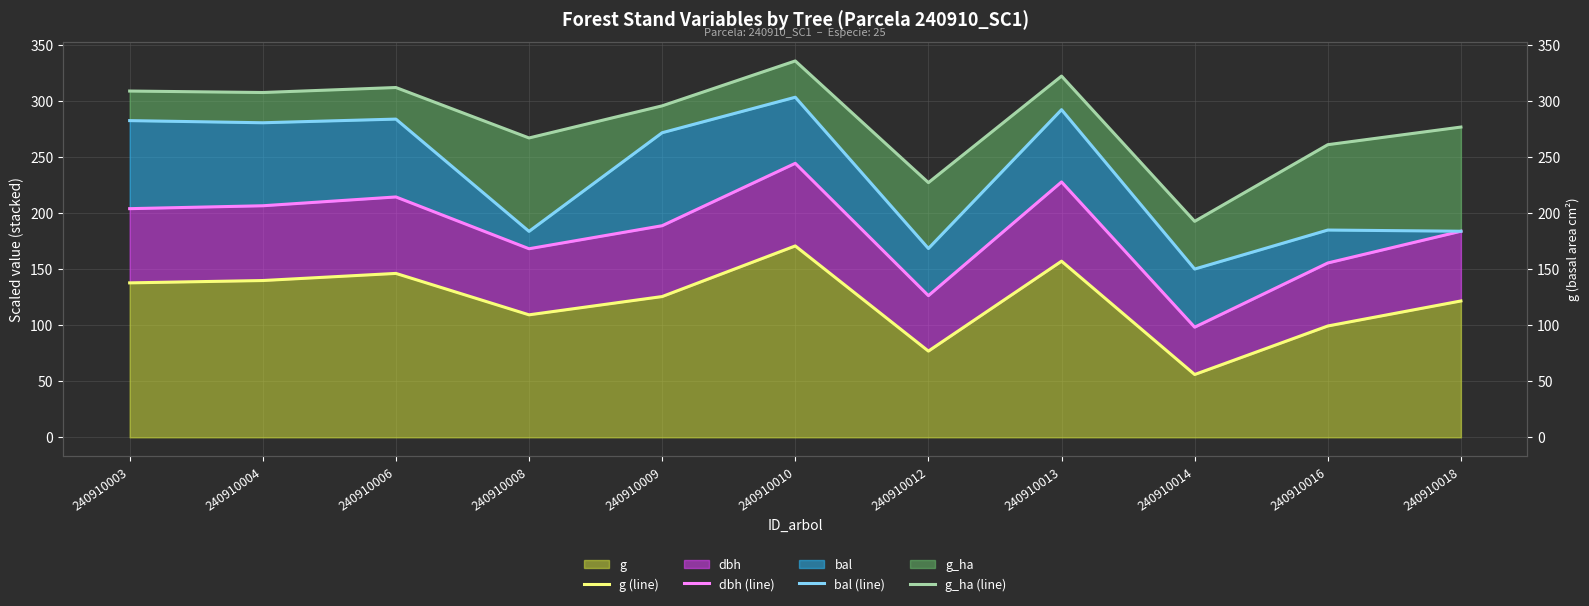

What is the sum of all g (line) values?

1341.6